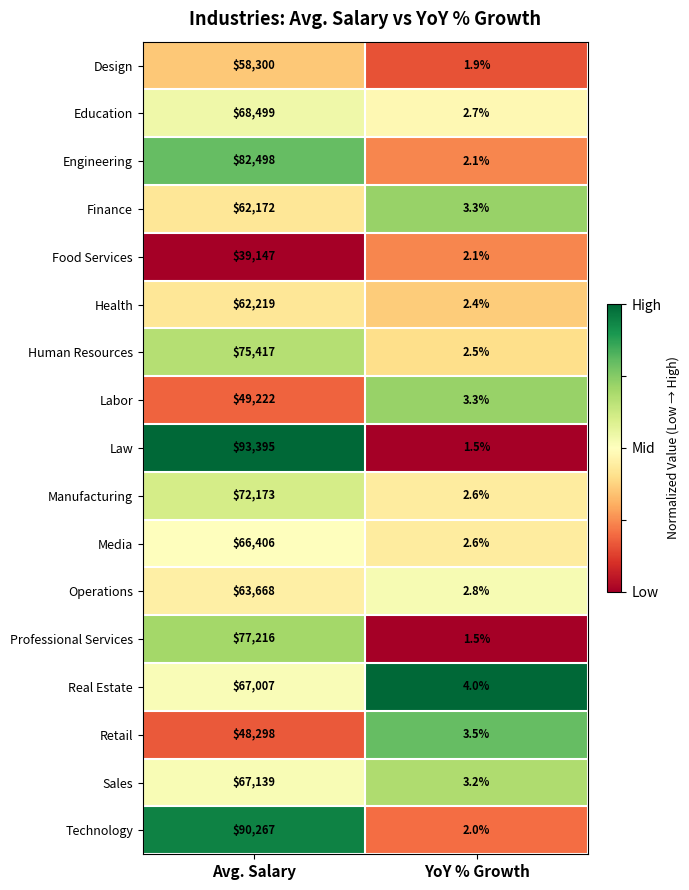

The value of Engineering at YoY % Growth is 2.9. True or false?

False